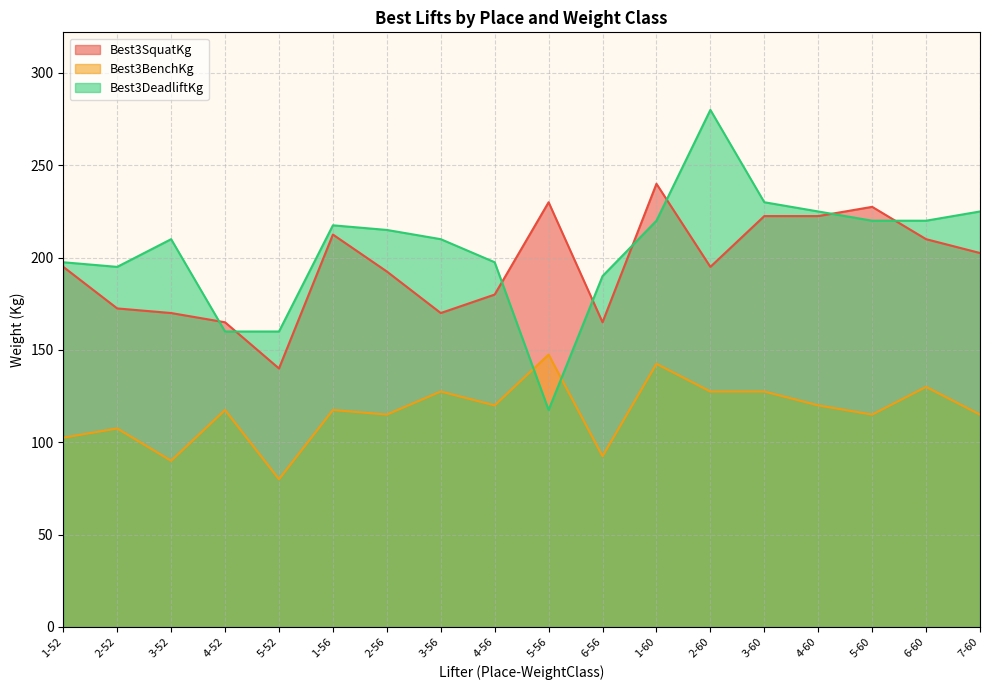

Rank the series by their maximum value, from lowest to highest.

Best3BenchKg, Best3SquatKg, Best3DeadliftKg